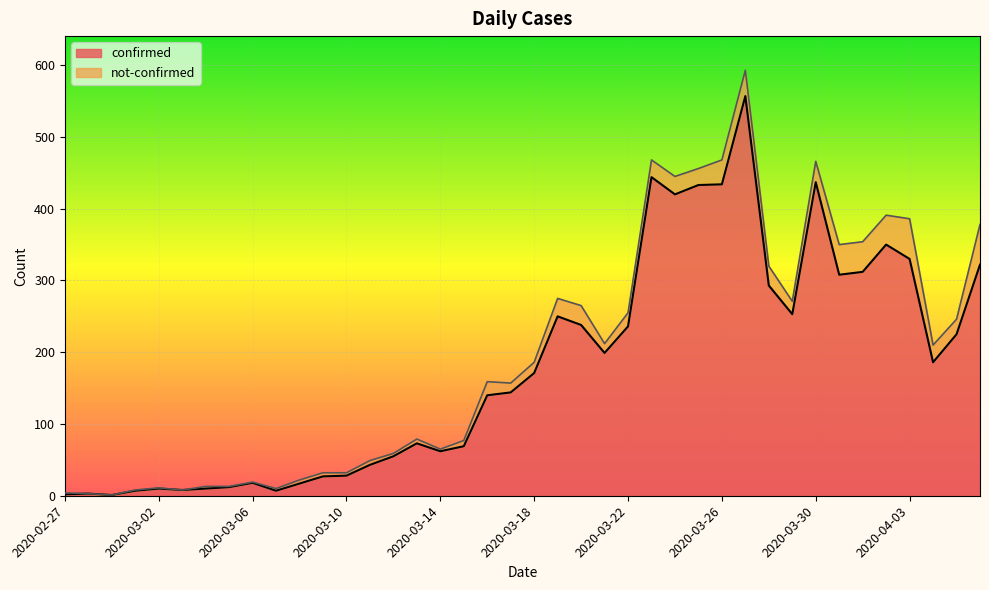

What is the label of the 34th point from the left?

2020-03-31